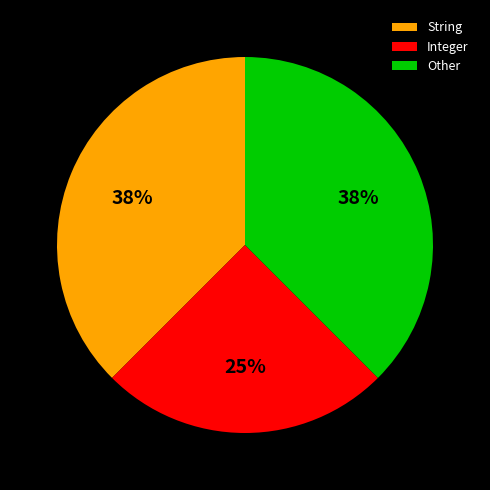

What percentage is the Integer slice, to the nearest percent?

25%